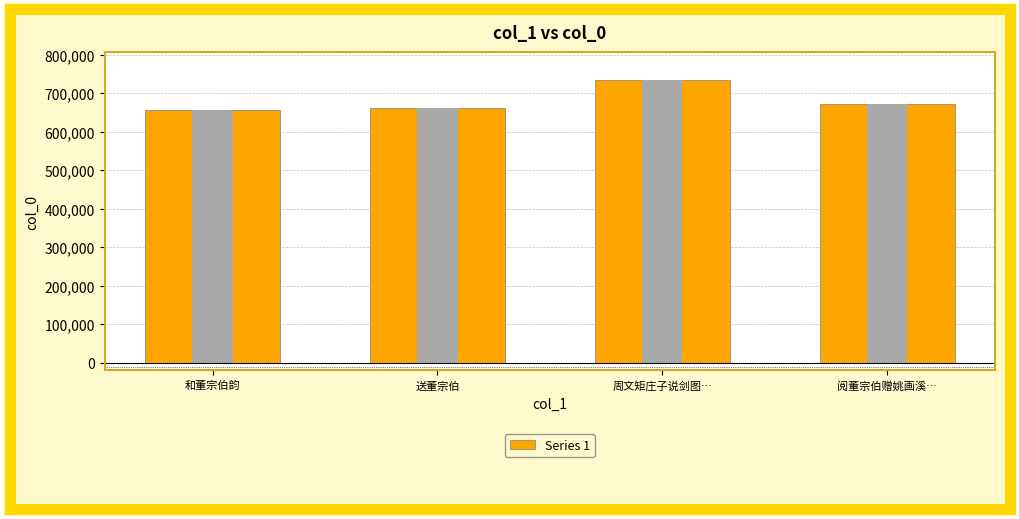

The value at 送董宗伯 is 999248. True or false?

False